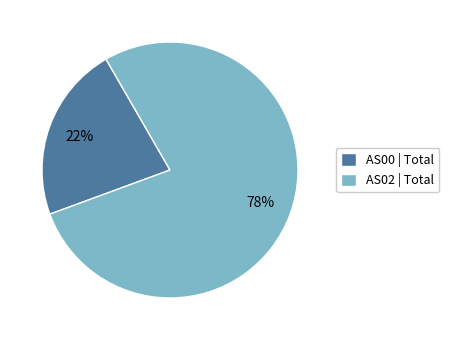

How many slices are in this pie chart?

2